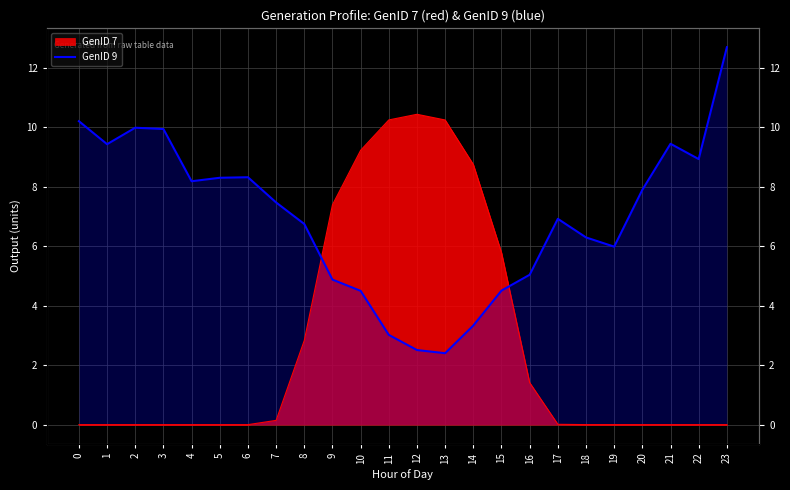

At which category does the data reach its first local peak?

2